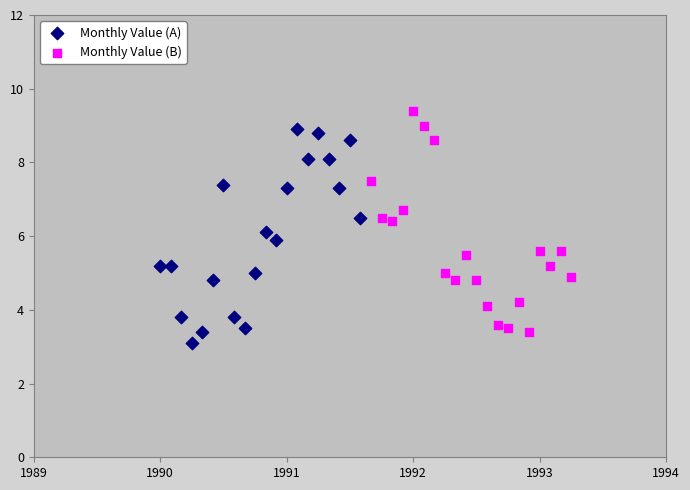

Which series contains the highest Y value?

Monthly Value (B)